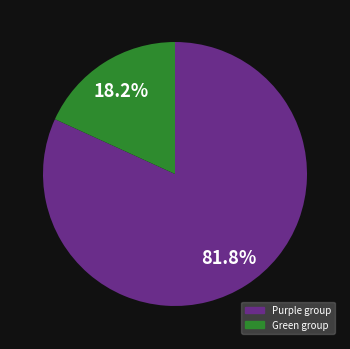

Between Green group and Purple group, which is larger?

Purple group